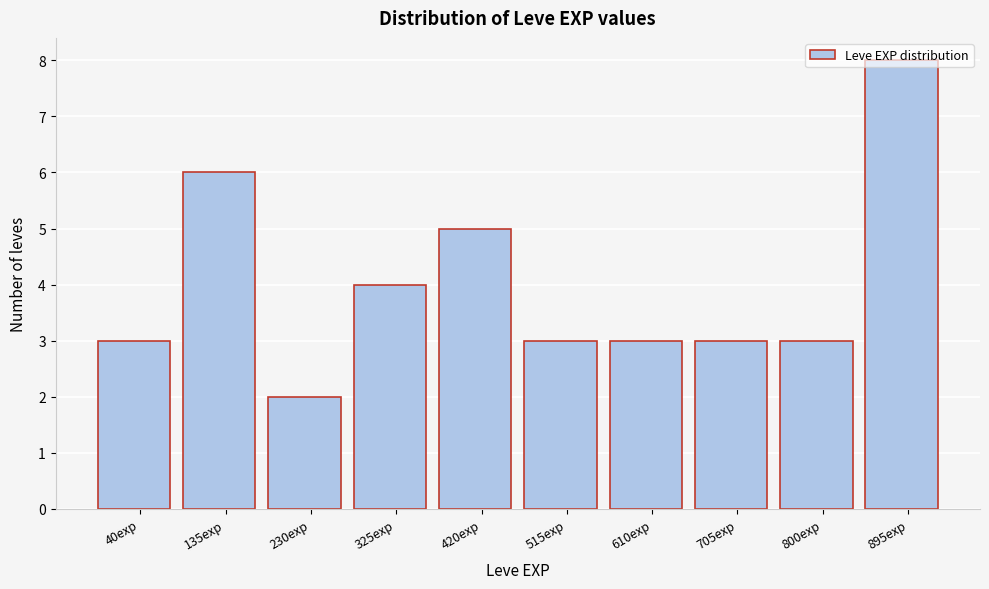

The chart shows a value of 5 at 800exp. True or false?

False